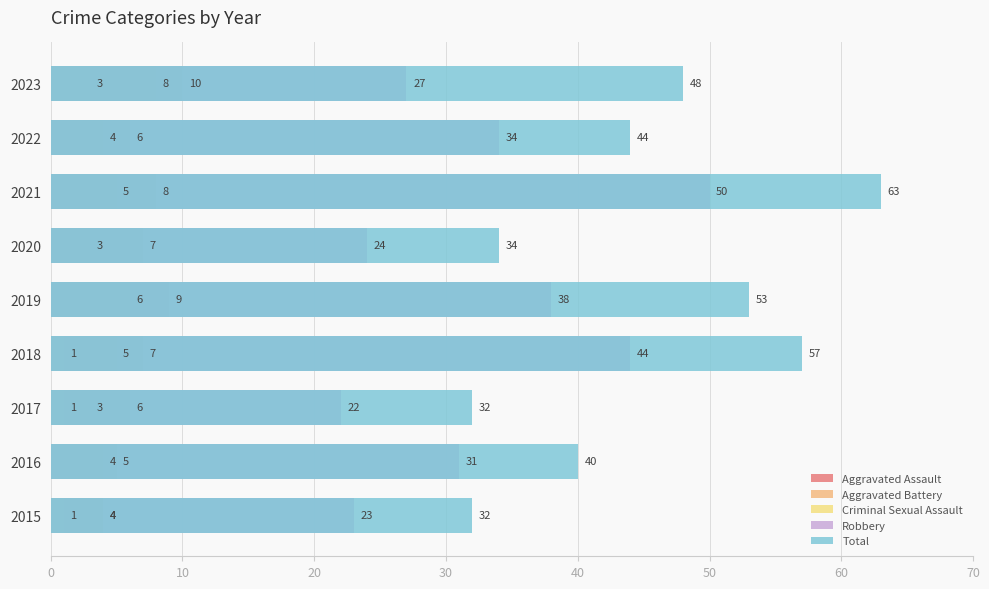

What value does the Criminal Sexual Assault series have at 2023?

3